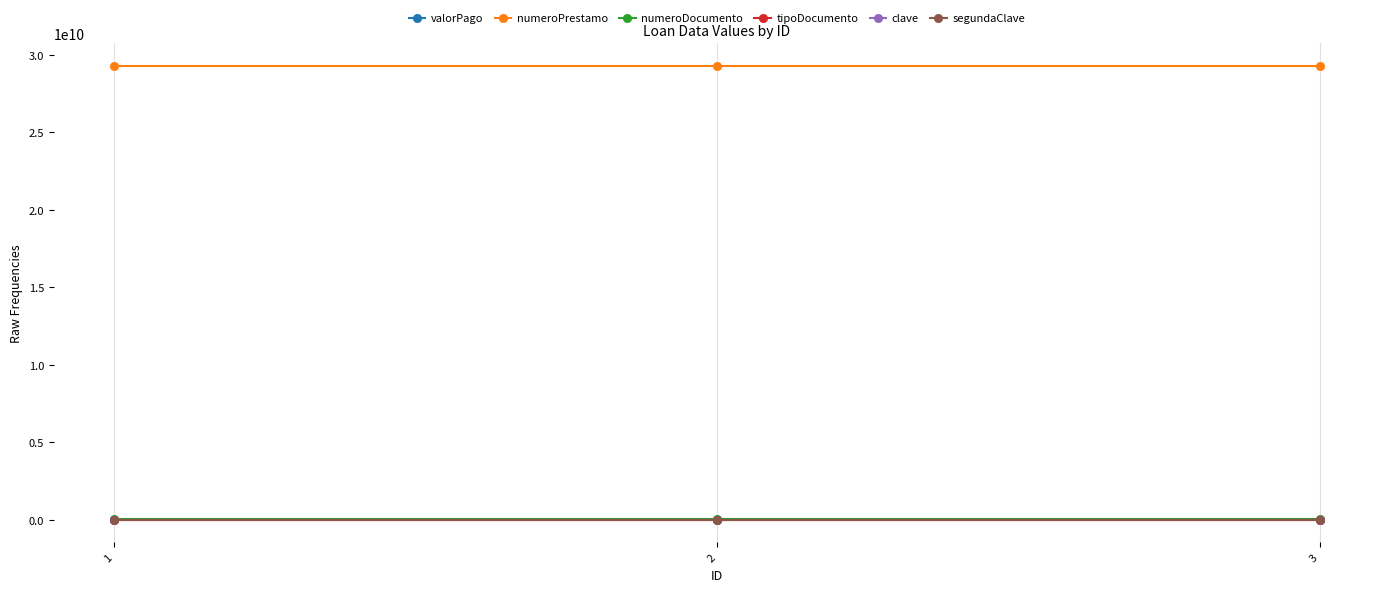

Which series has the largest total across all categories?

numeroPrestamo